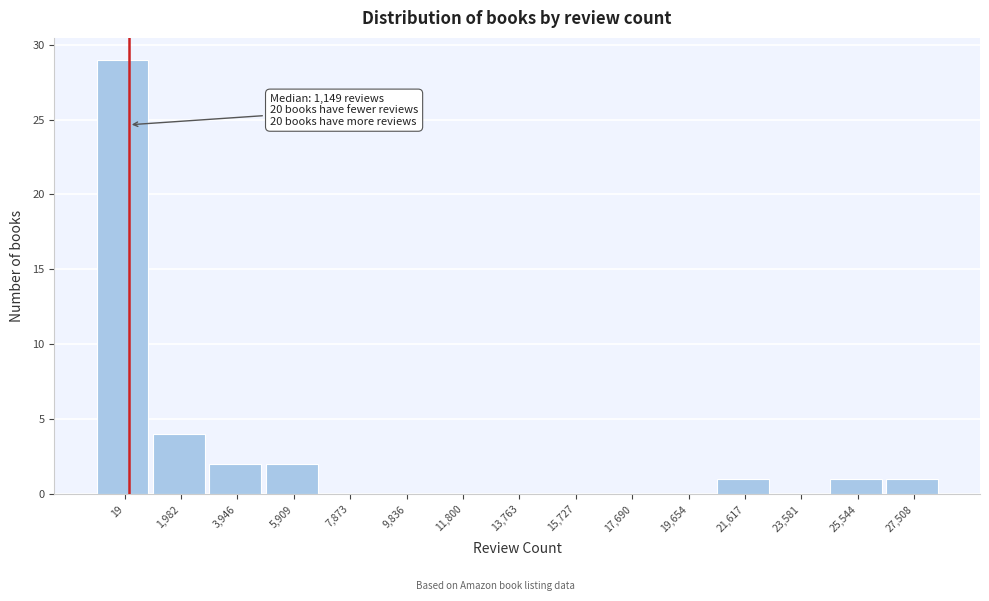

Reading right to left, what are all the values shown in this chart?

27,508=1	25,544=1	23,581=0	21,617=1	19,654=0	17,690=0	15,727=0	13,763=0	11,800=0	9,836=0	7,873=0	5,909=2	3,946=2	1,982=4	19=29